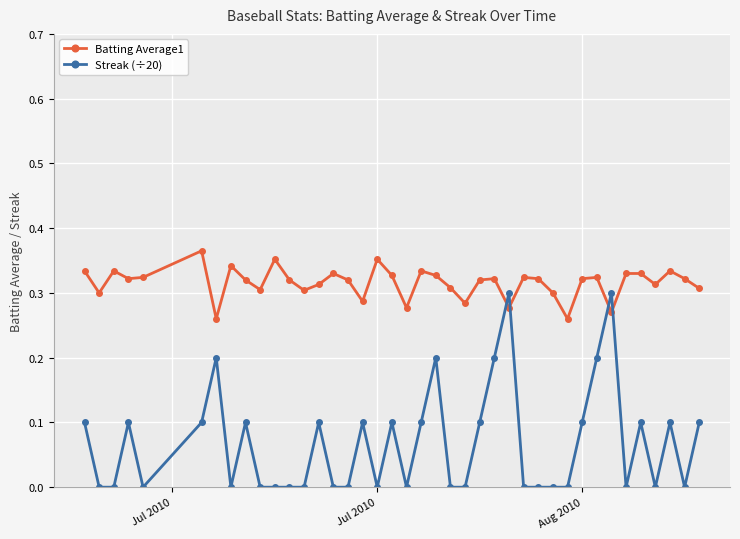

True or false: Batting Average1 and Streak (÷20) cross at least once.

True